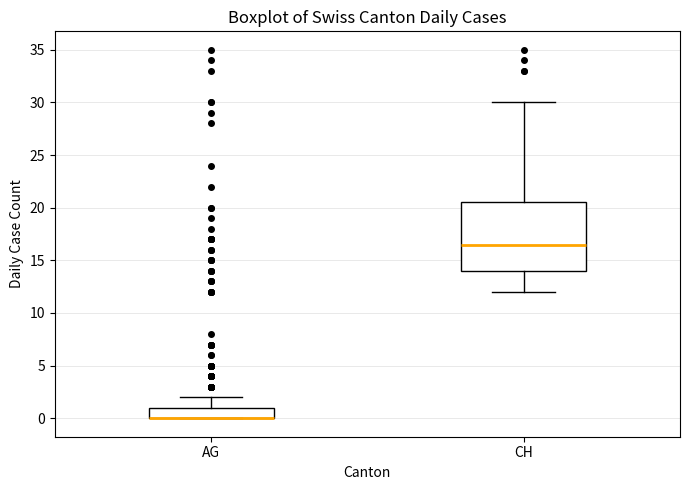

Reading left to right, transcribe this box plot: for each box, give where its median line is, the range the box spans, and where its two whiskers end, as read against the y-axis. The values are not printed on the chart, so give them approximately, as read against the axis.

AG: median 0.0 (drawn on the box's lower edge), box 0.0 to 1.0, whiskers 0.0 to 2.0
CH: median 16.5, box 14.0 to 20.5, whiskers 12.0 to 30.0